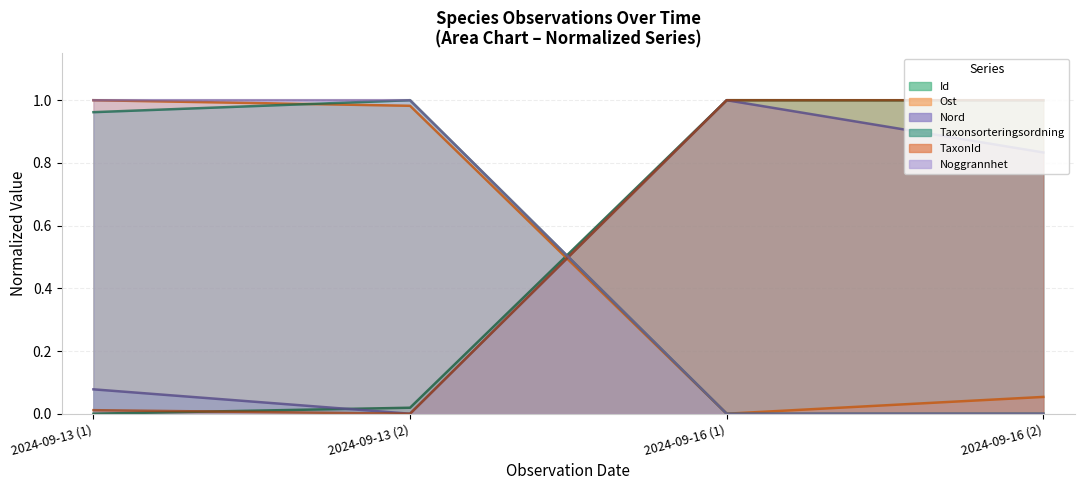

Does the chart have visible grid lines?

Yes